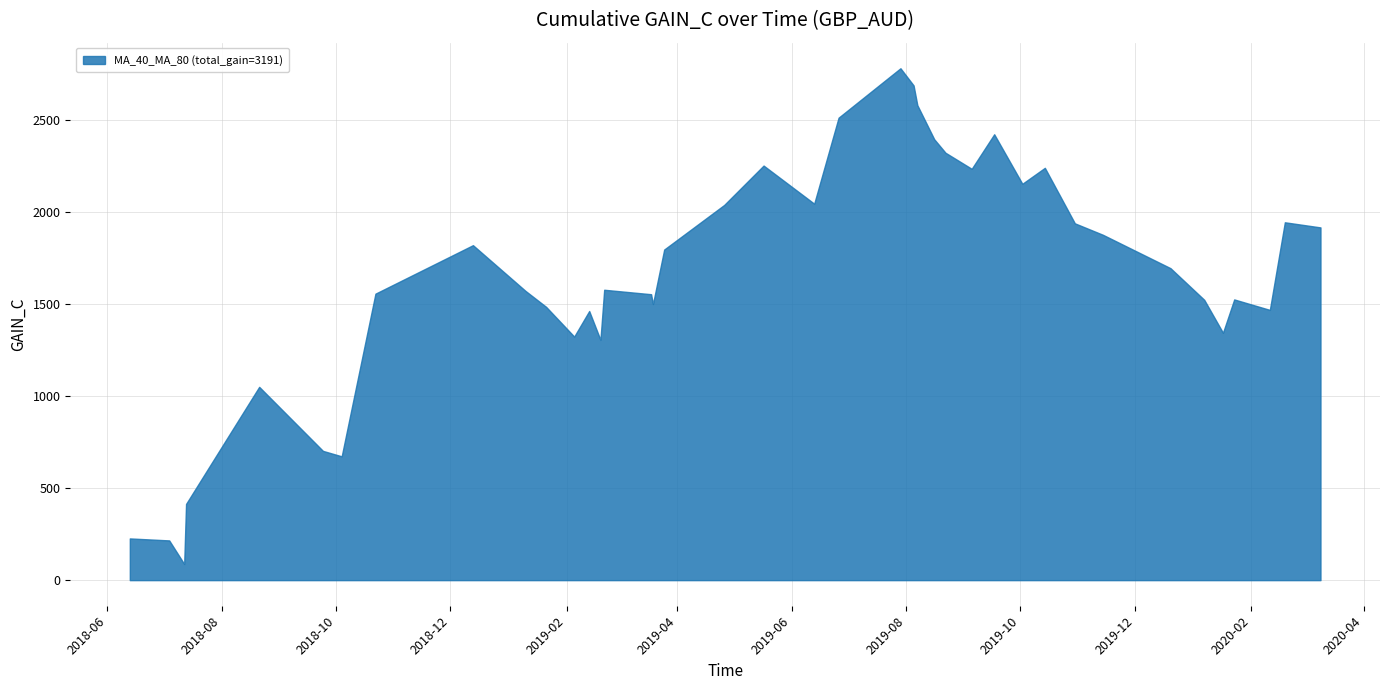

What is the maximum value shown in the chart?

2780.6